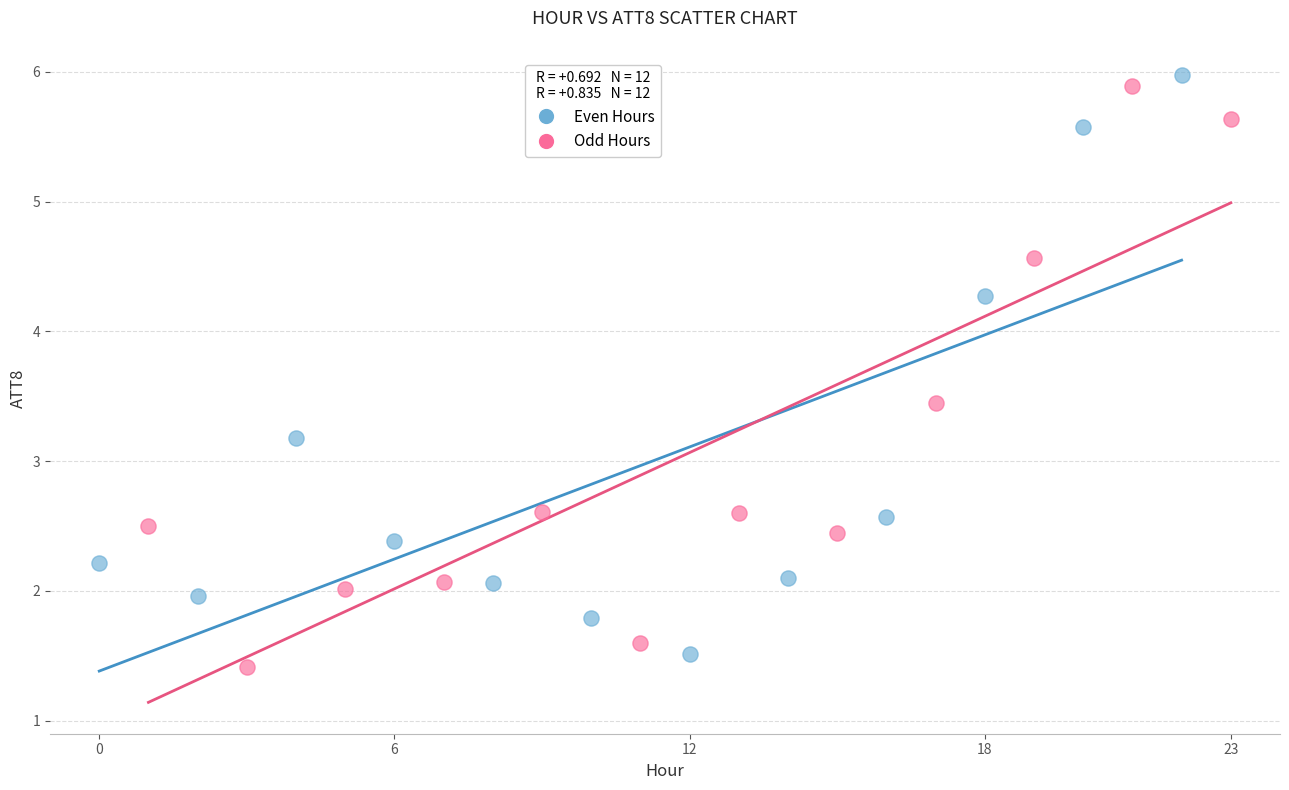

What are all the series names shown in the legend?

Even Hours, Odd Hours